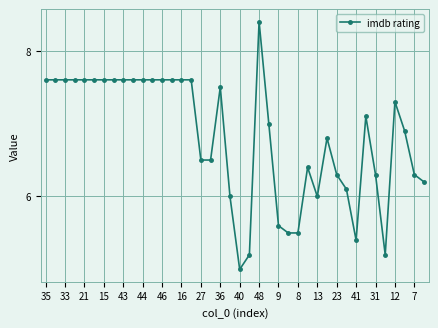

What is the average value?

6.8